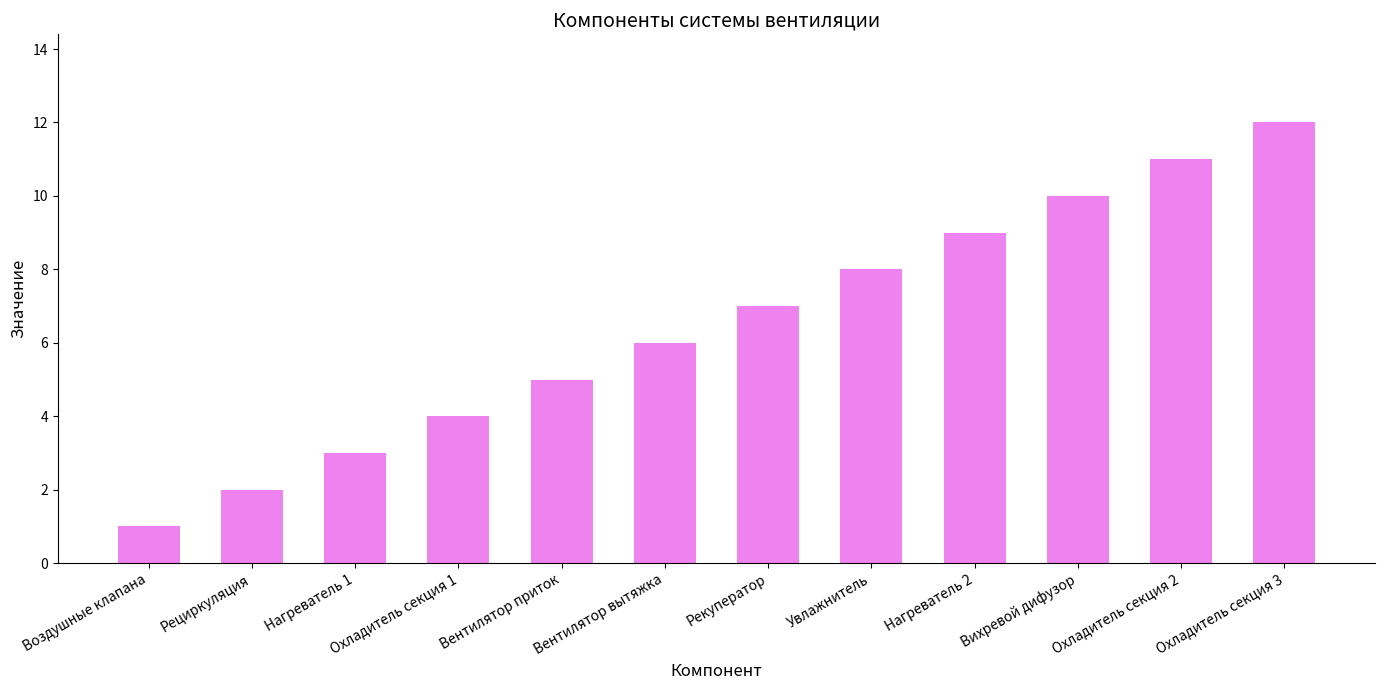

Is it true that the value at Нагреватель 2 is 9?

True